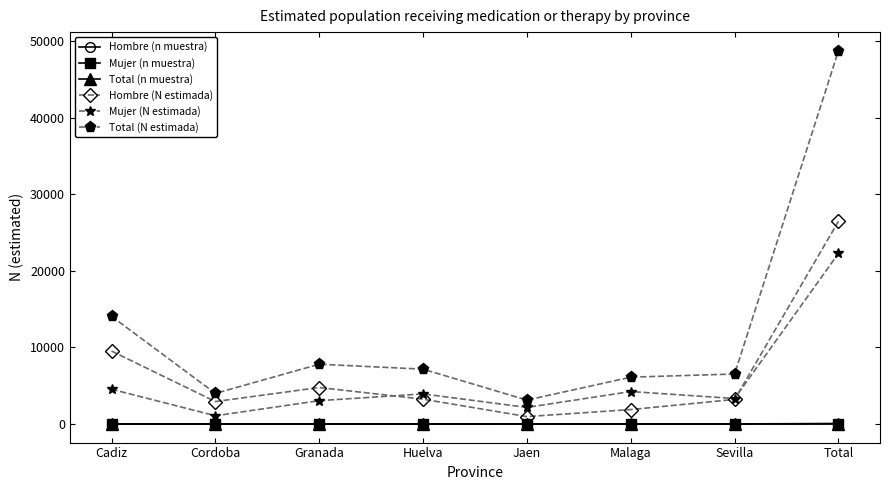

What is the maximum value shown in the chart?

48770